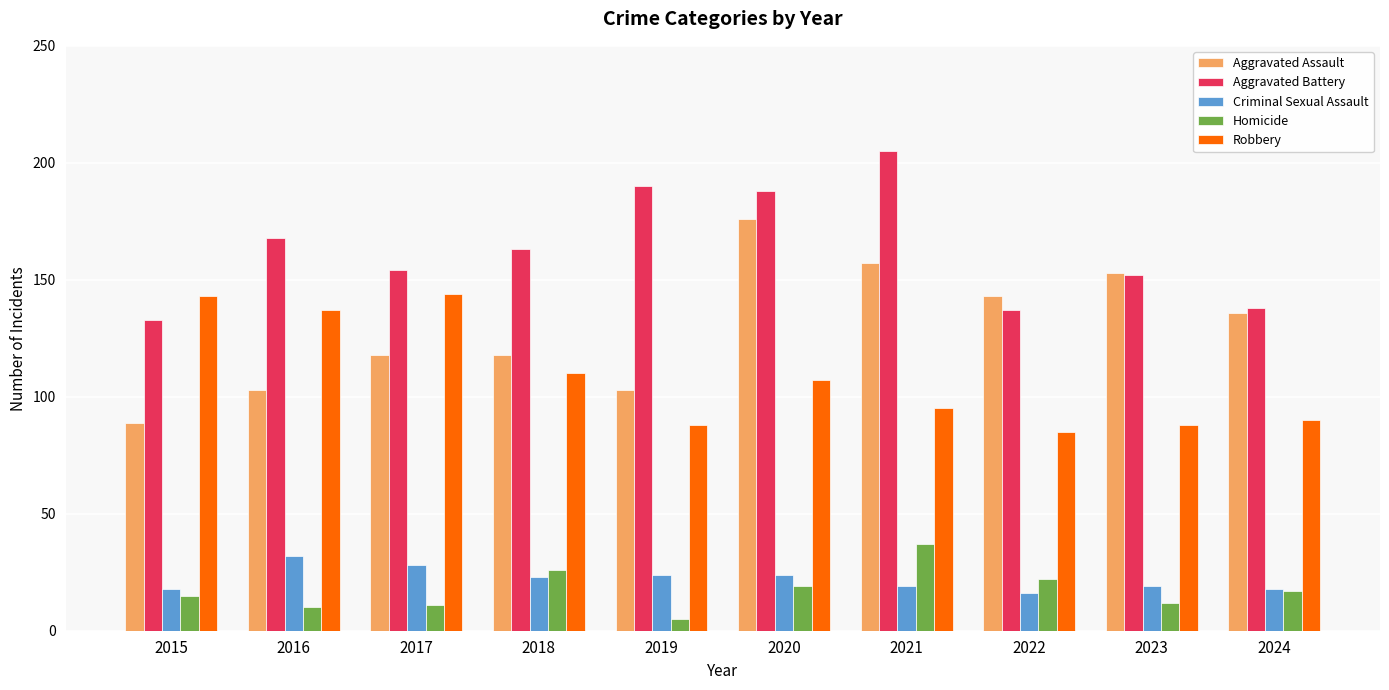

Reading right to left, transcribe all the data shown in this chart.

Aggravated Assault: 136	153	143	157	176	103	118	118	103	89
Aggravated Battery: 138	152	137	205	188	190	163	154	168	133
Criminal Sexual Assault: 18	19	16	19	24	24	23	28	32	18
Homicide: 17	12	22	37	19	5	26	11	10	15
Robbery: 90	88	85	95	107	88	110	144	137	143